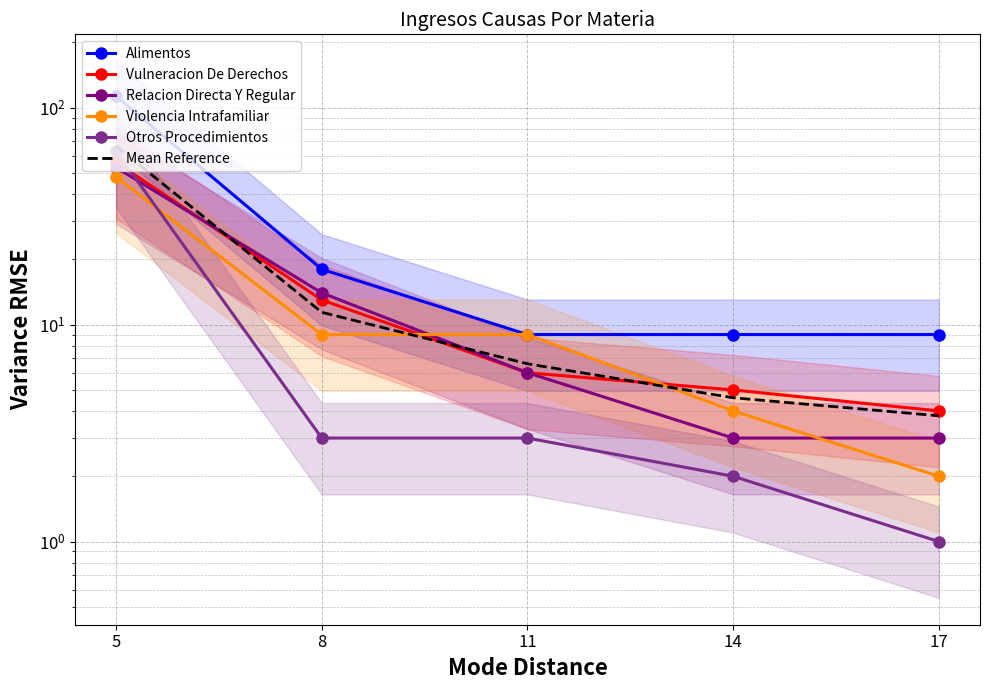

How many lines are shown in the chart?

6